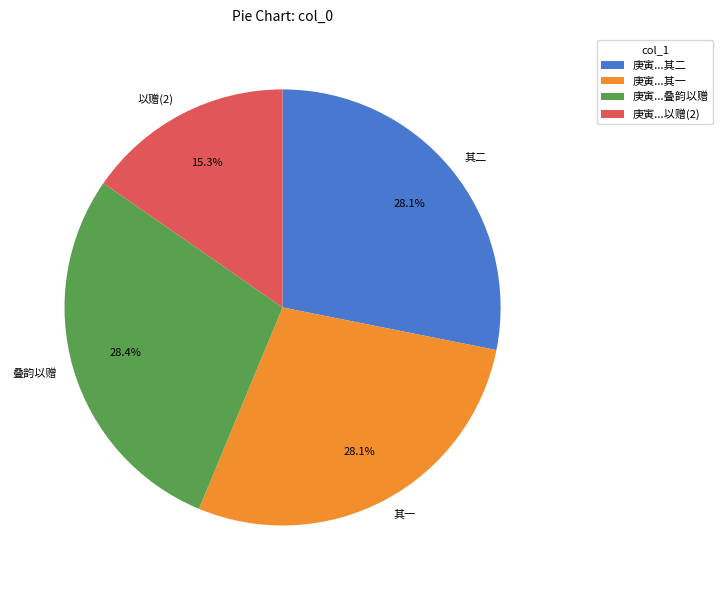

Is the sum of 以赠(2) and 其二 greater than half?

No